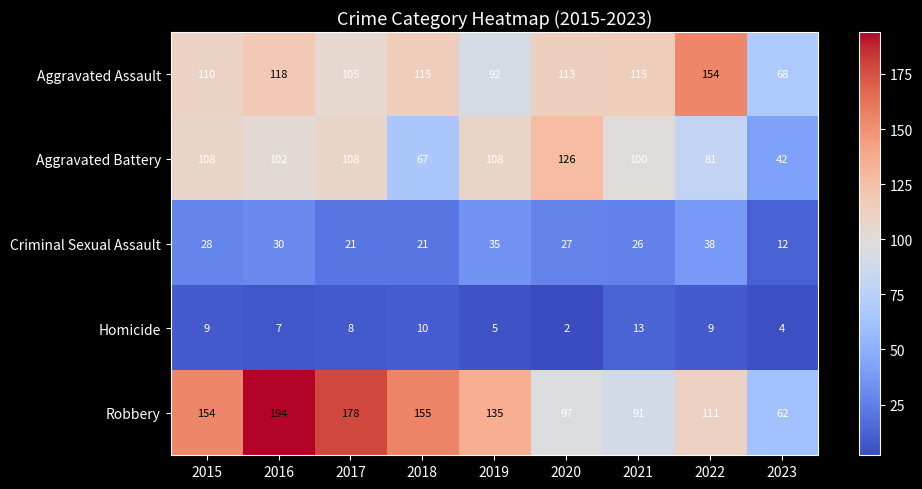

What is the difference between the maximum and minimum values in the Robbery series?

132